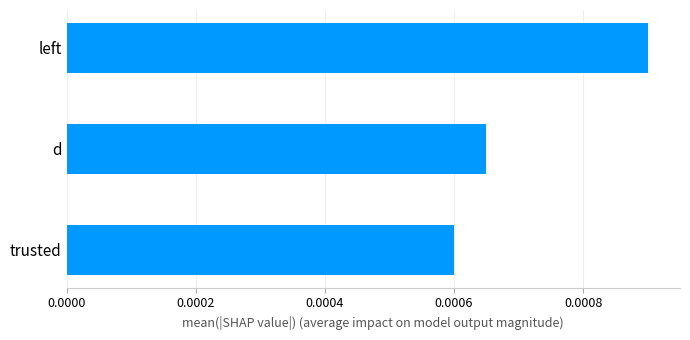

At which category does the chart reach its minimum across all series?

trusted